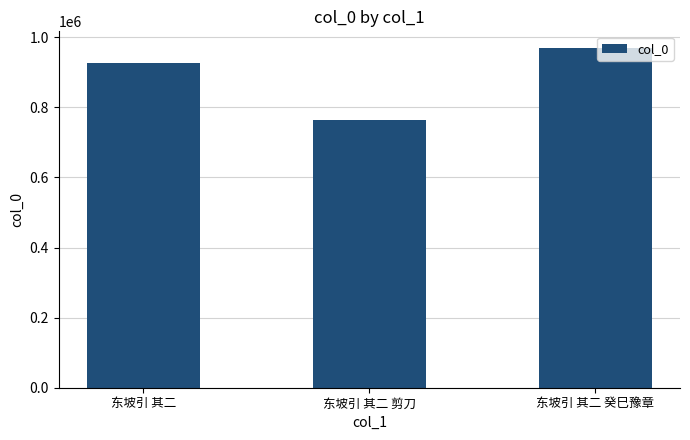

Rank the categories by value from lowest to highest.

东坡引 其二 剪刀, 东坡引 其二, 东坡引 其二 癸巳豫章